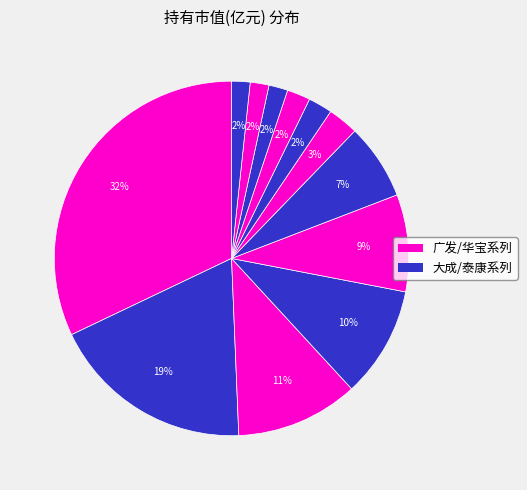

How many slices are in this pie chart?

12